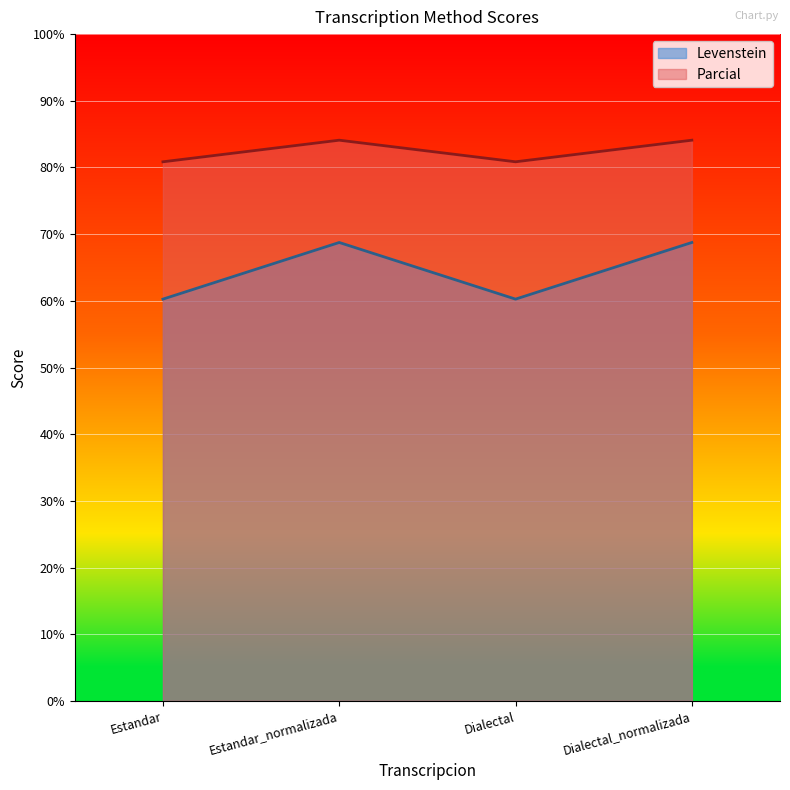

The value of Levenstein at Estandar is 102.2. True or false?

False